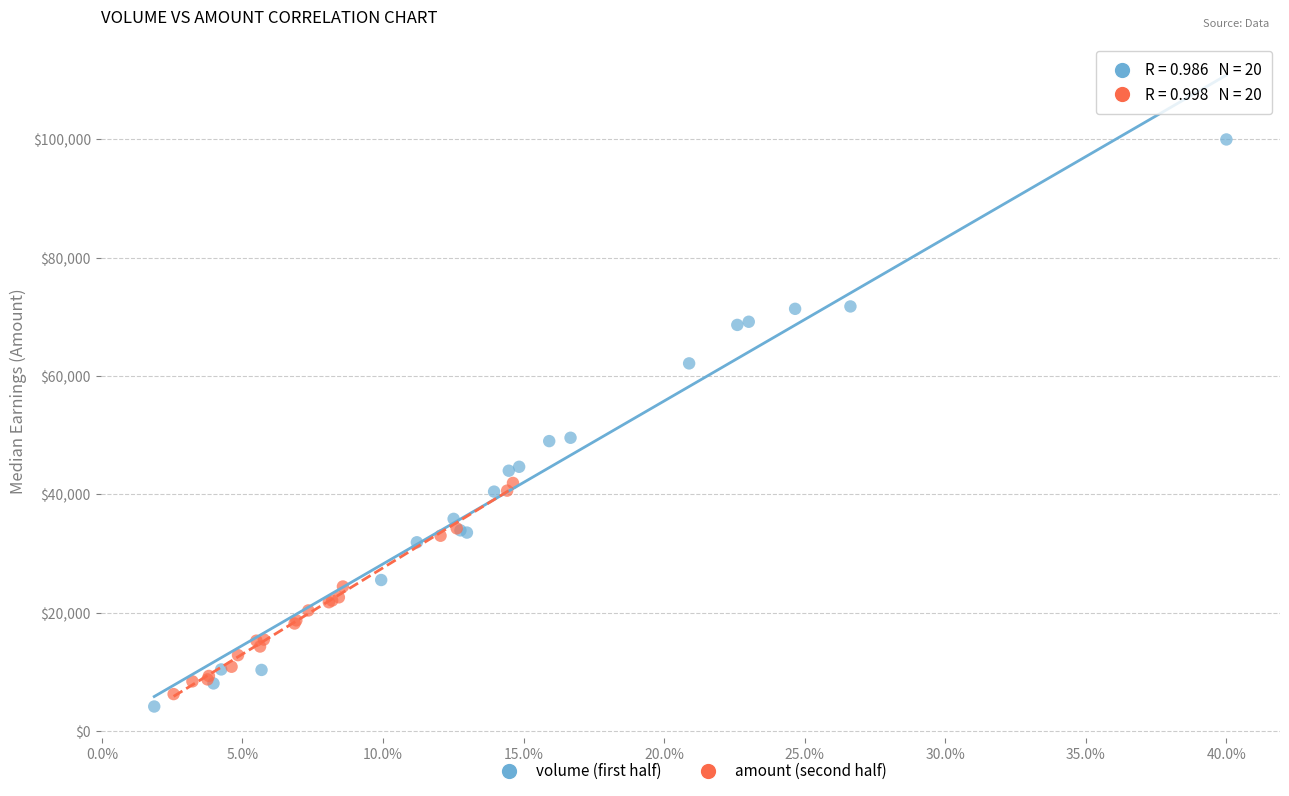

Which series has the widest spread of Y values?

volume (first half)